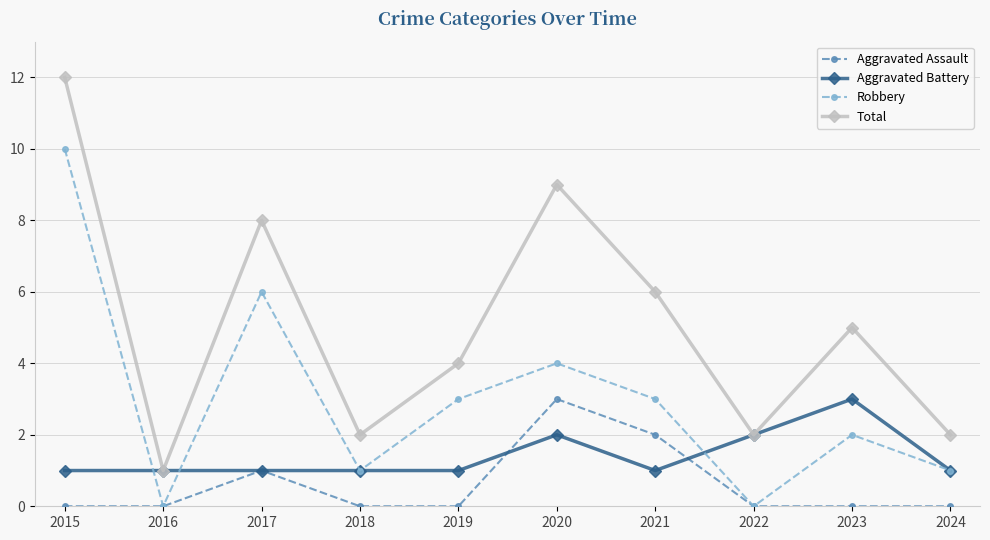

How many interior local valleys does the Total series have?

3